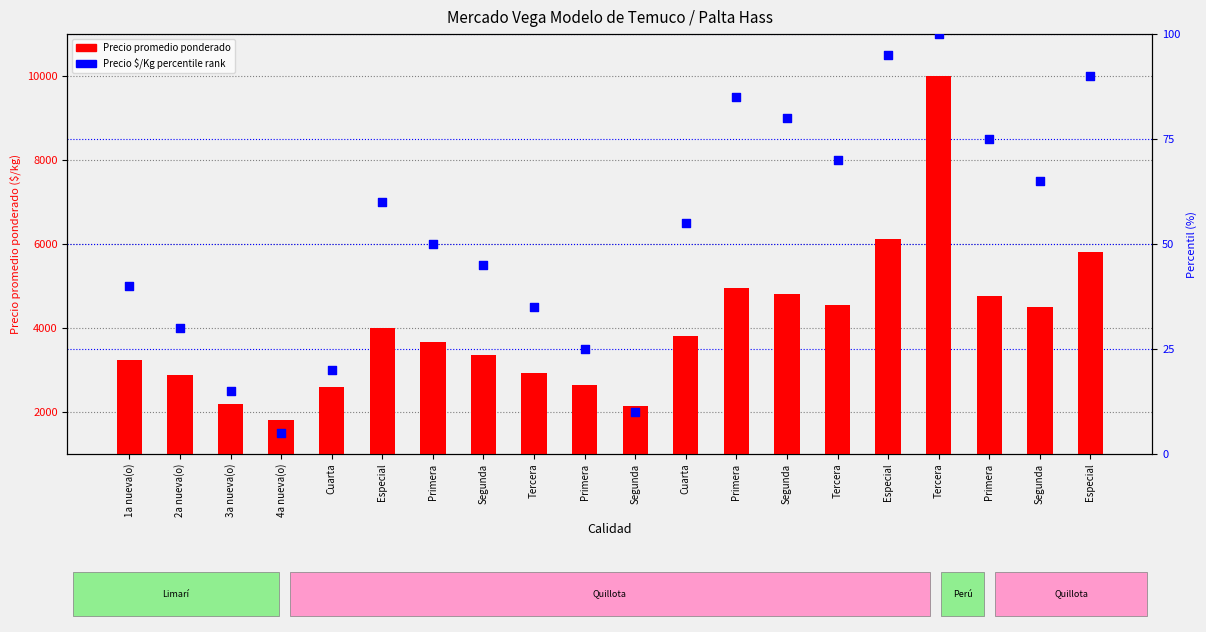

Is the value of Precio $/Kg percentile rank at 1a nueva(o) greater than the value of Precio promedio ponderado at Segunda?

No